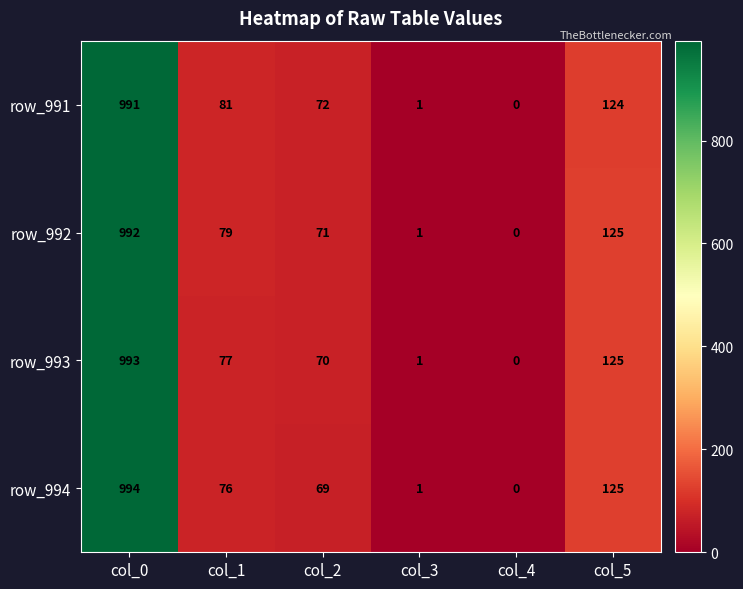

List the series in order of their overall mean, lowest first.

row_994, row_993, row_992, row_991